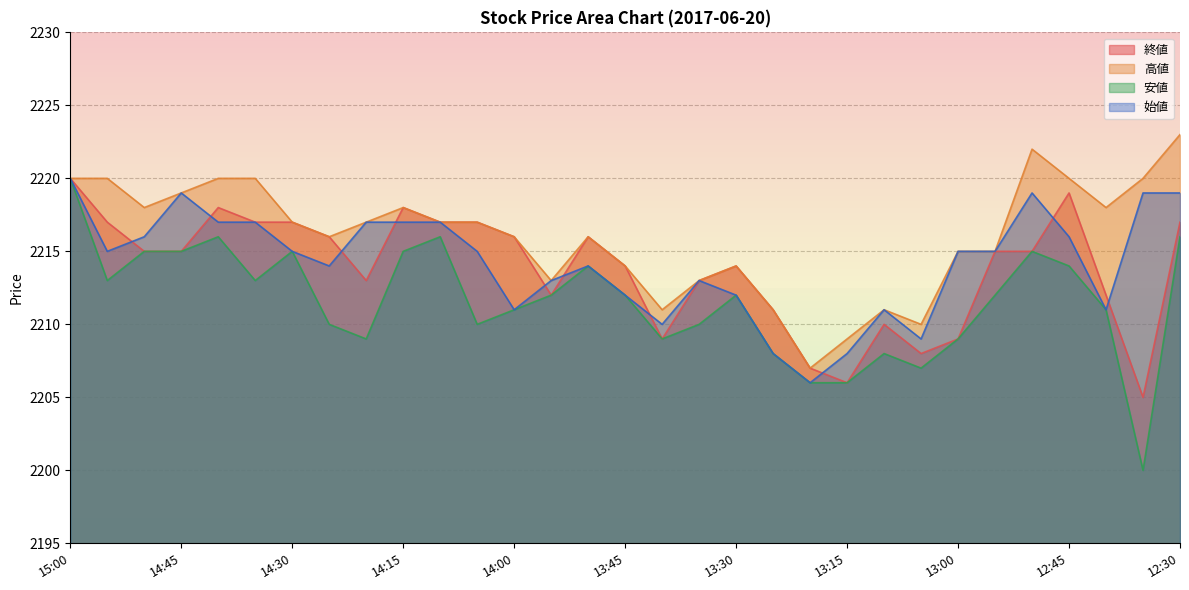

Which series has the largest total across all categories?

高値